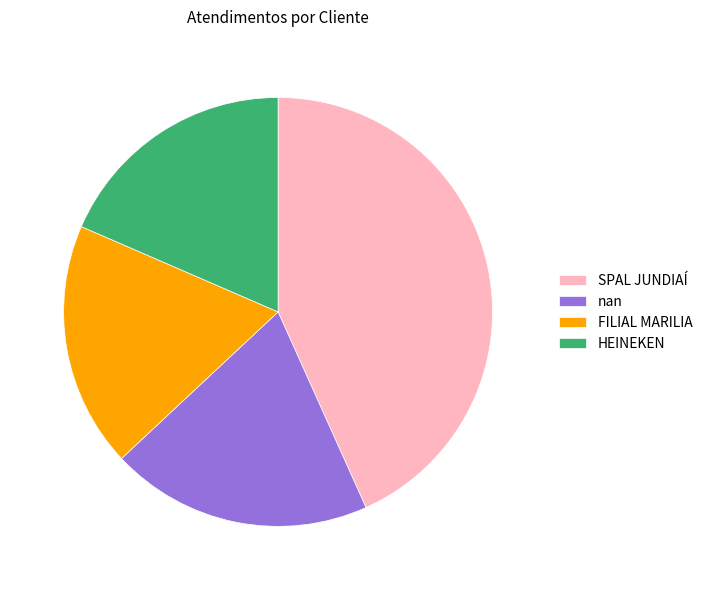

Combined, do SPAL JUNDIAÍ and HEINEKEN account for over 50%?

Yes